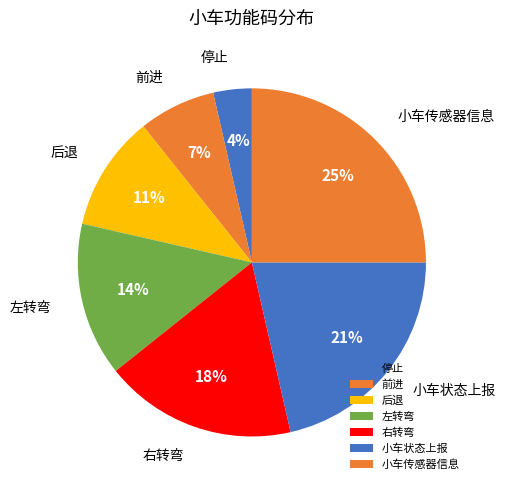

Does 前进 account for over 50% of the chart?

No